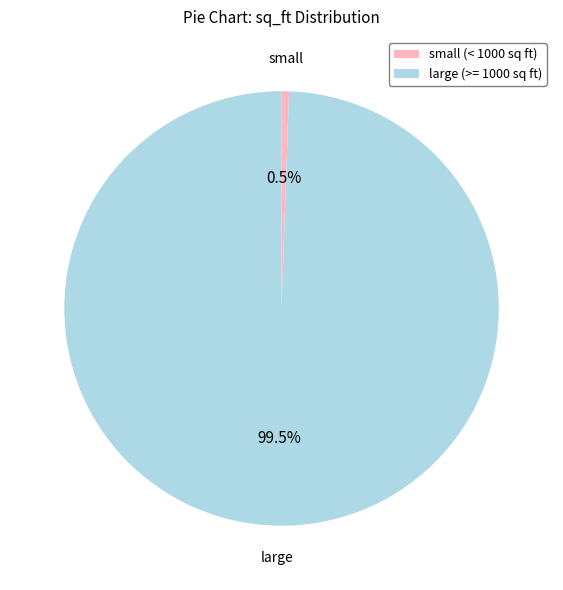

To the nearest percent, what is the average slice percentage?

50%